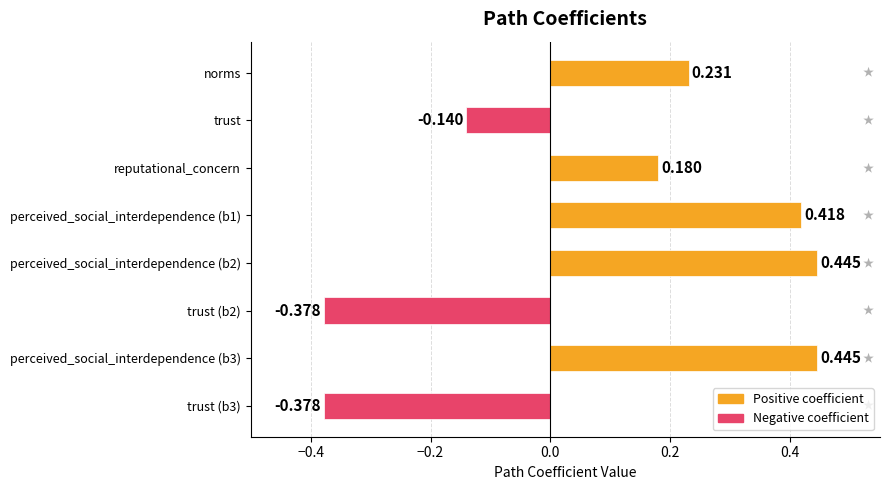

Which label corresponds to the largest value in the chart?

perceived_social_interdependence (b2)